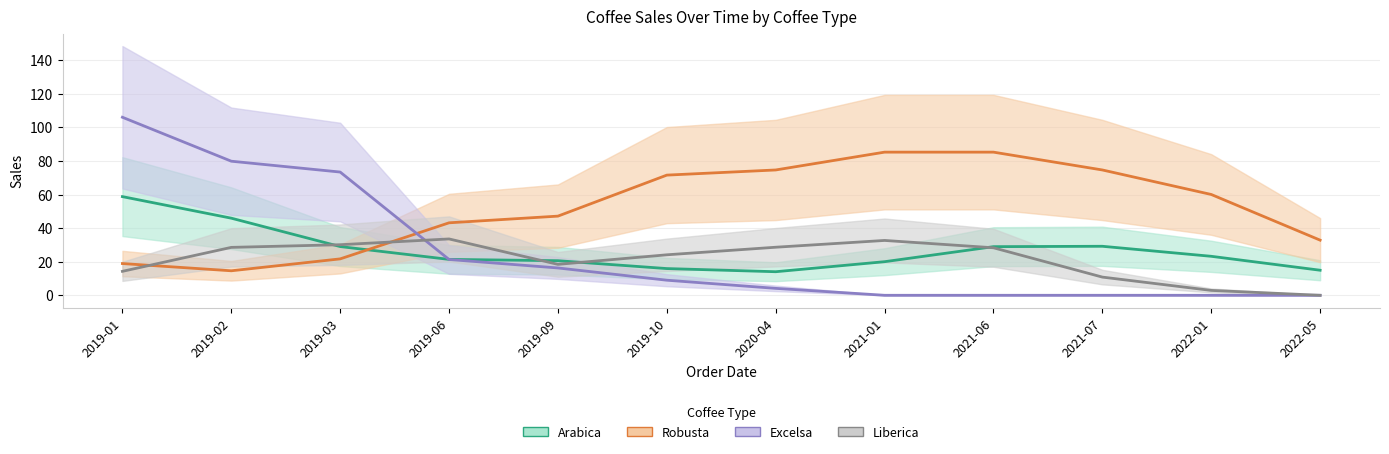

How many lines are shown in the chart?

4